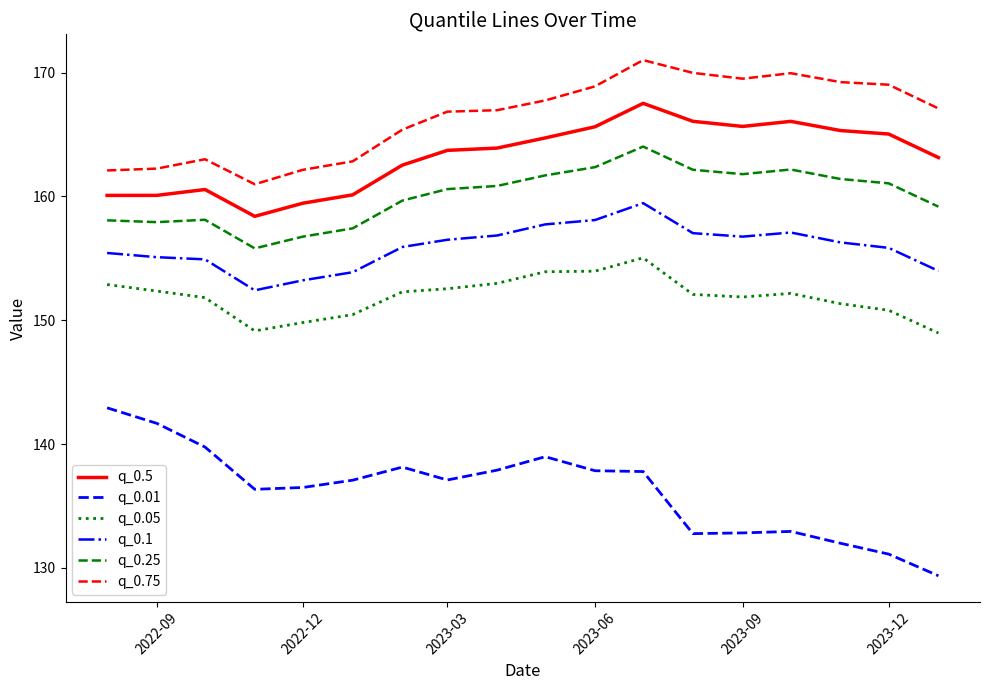

What is the difference between the maximum and minimum values in the q_0.1 series?

7.0